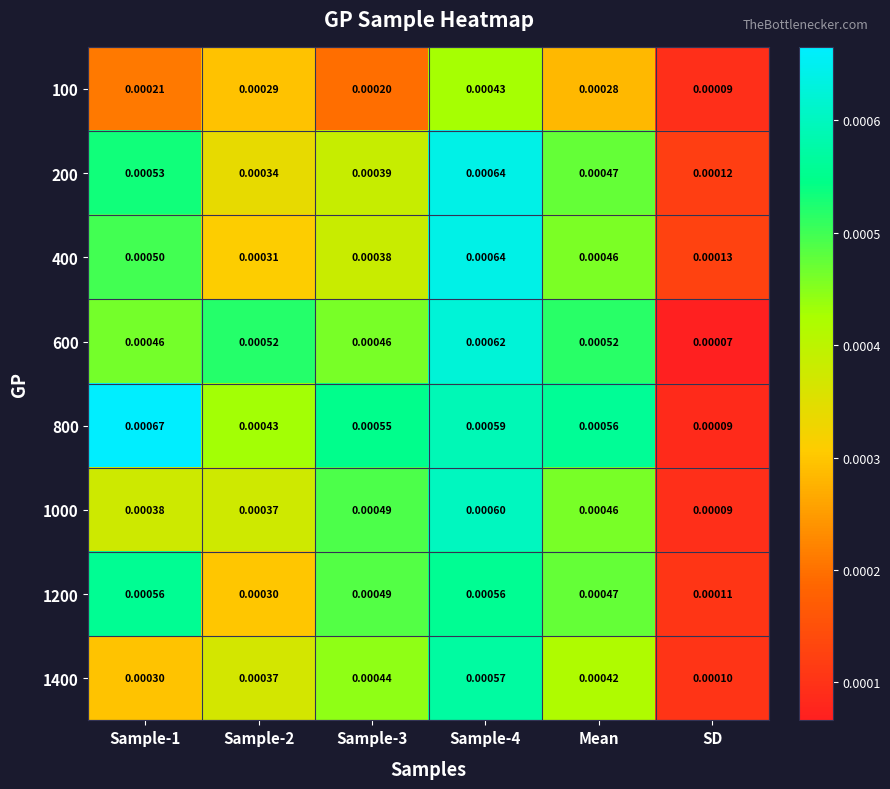

At which label is 1200 closest to 0?

SD